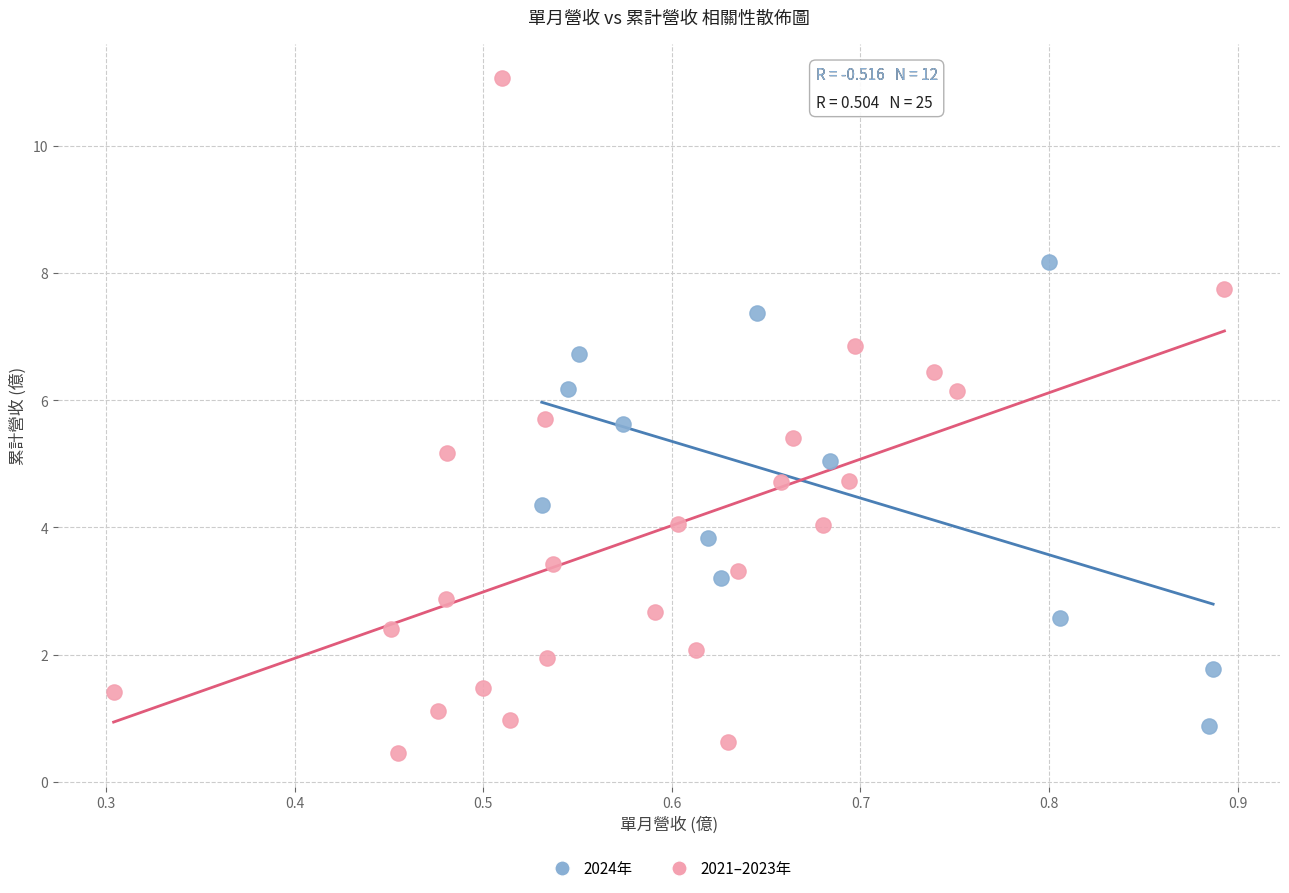

Which series reaches the maximum Y coordinate?

2021–2023年